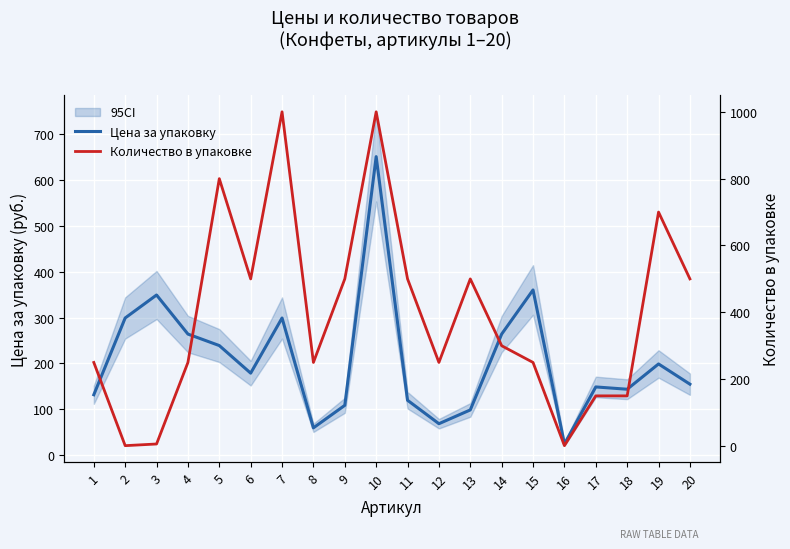

What is the sum of all Количество в упаковке values?

7858